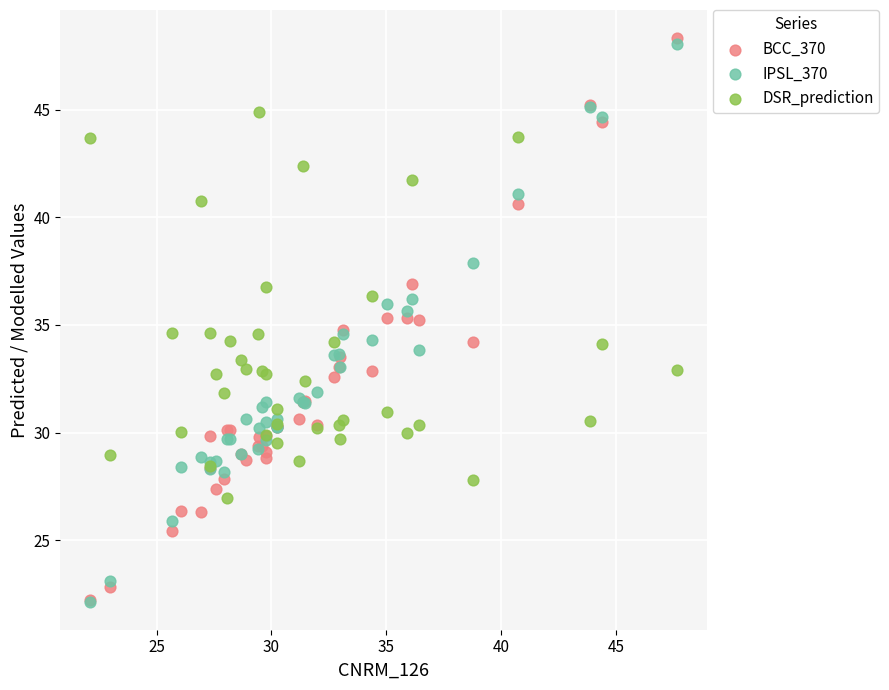

Which series has the largest Y range (max minus min)?

BCC_370